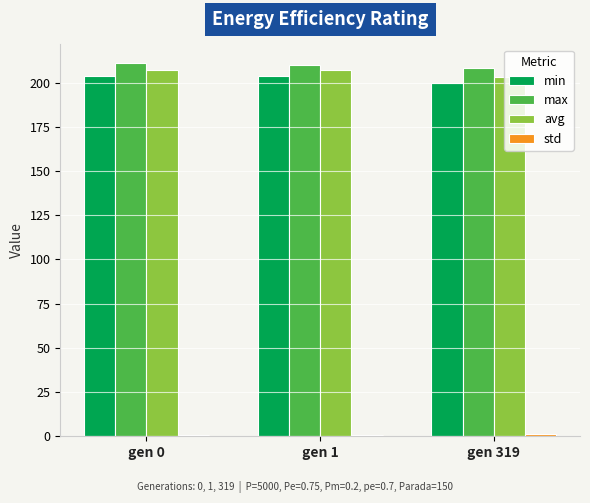

What is the average value of the min series?

202.4